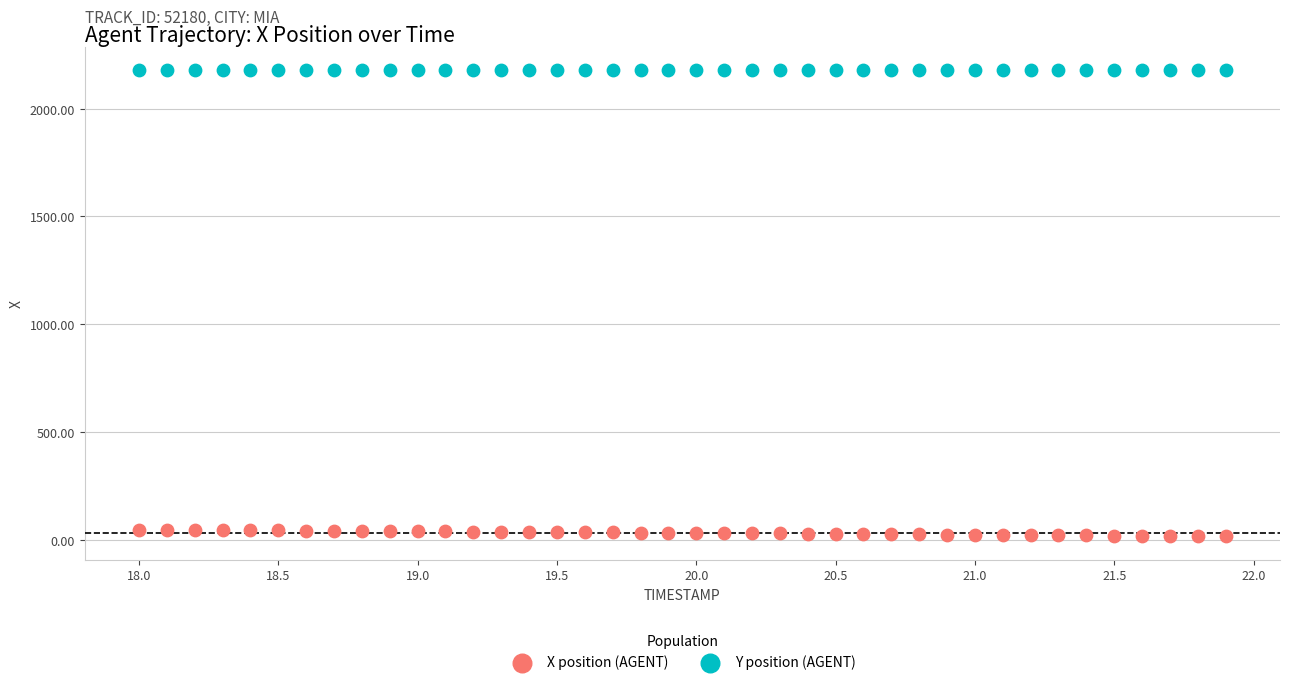

Which series contains the highest Y value?

Y position (AGENT)